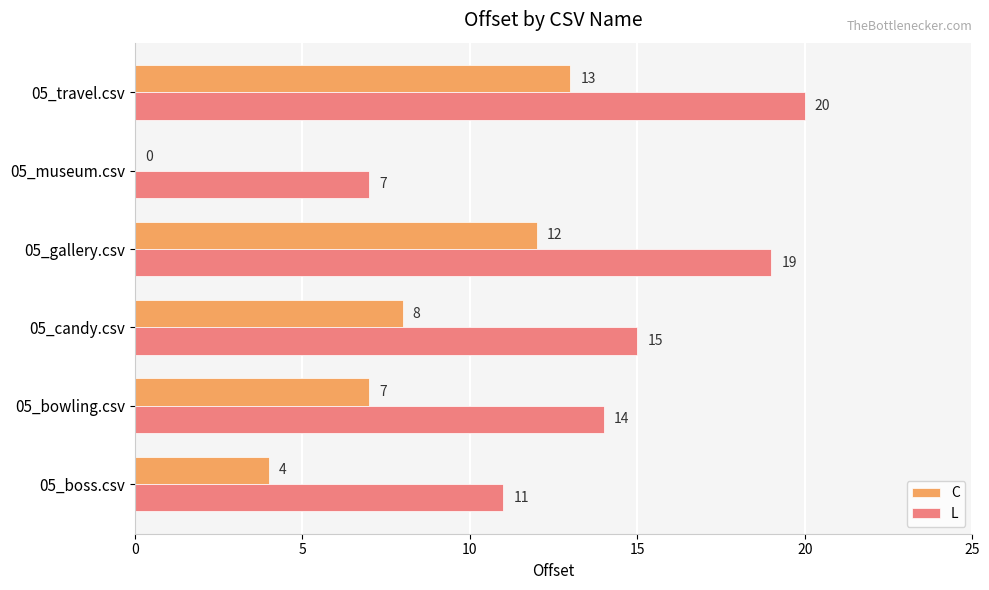

The value of C at 05_bowling.csv is 2. True or false?

False